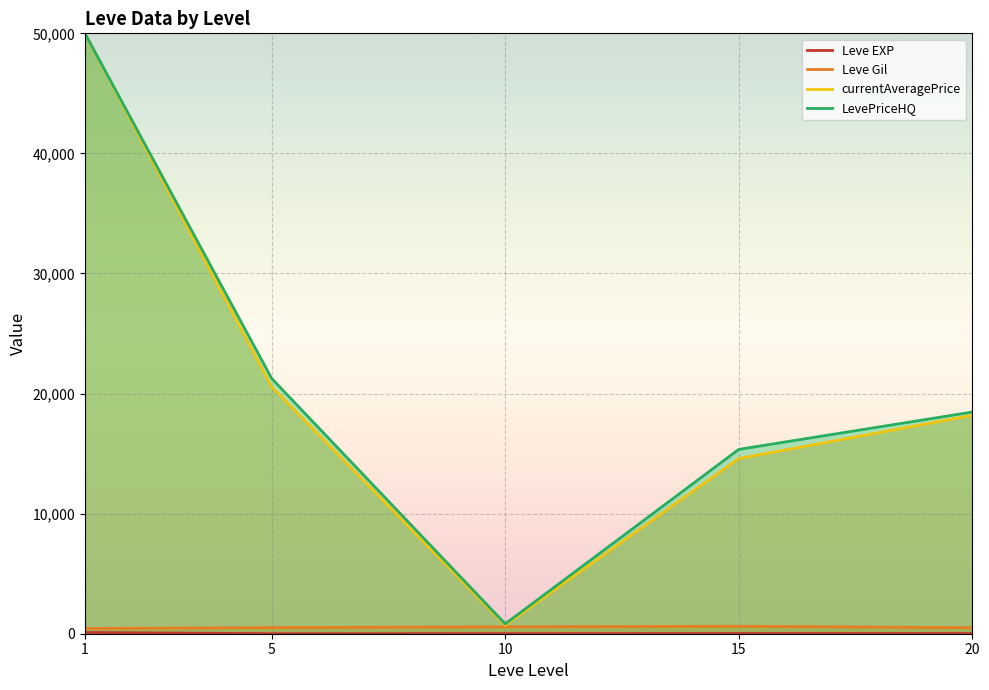

At how many categories does at least one series exceed 38670?

1